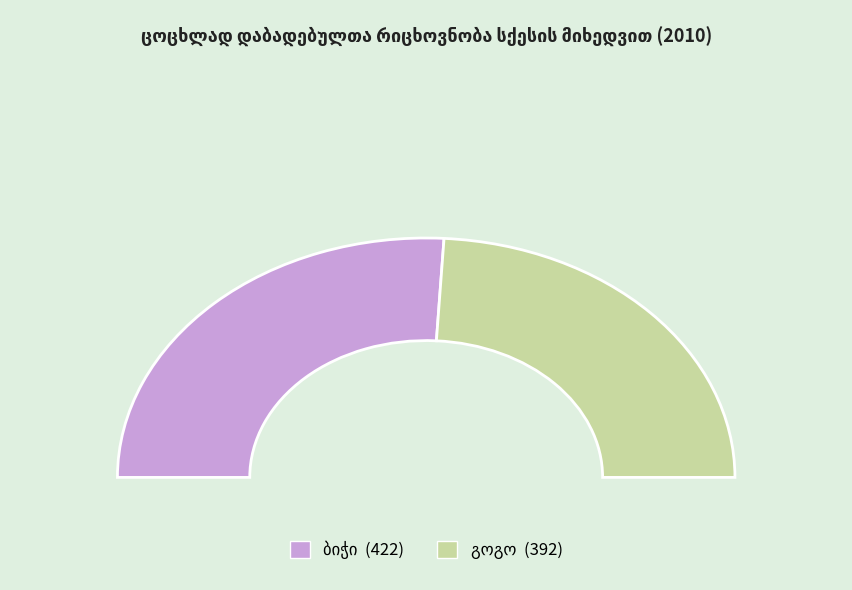

Does ბიჭი represent more than half of the total?

Yes